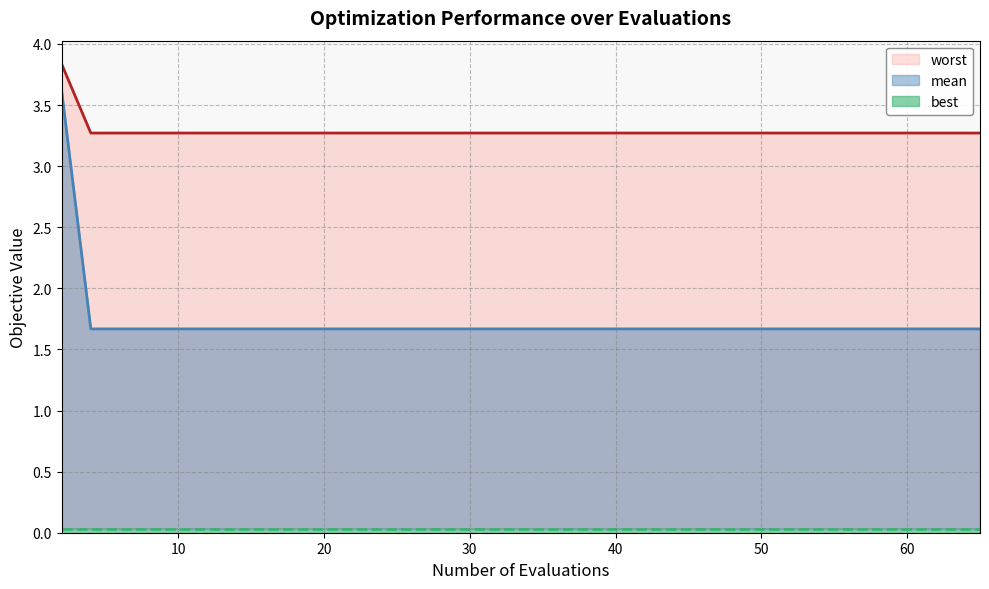

What is the highest value of the mean series?

3.6